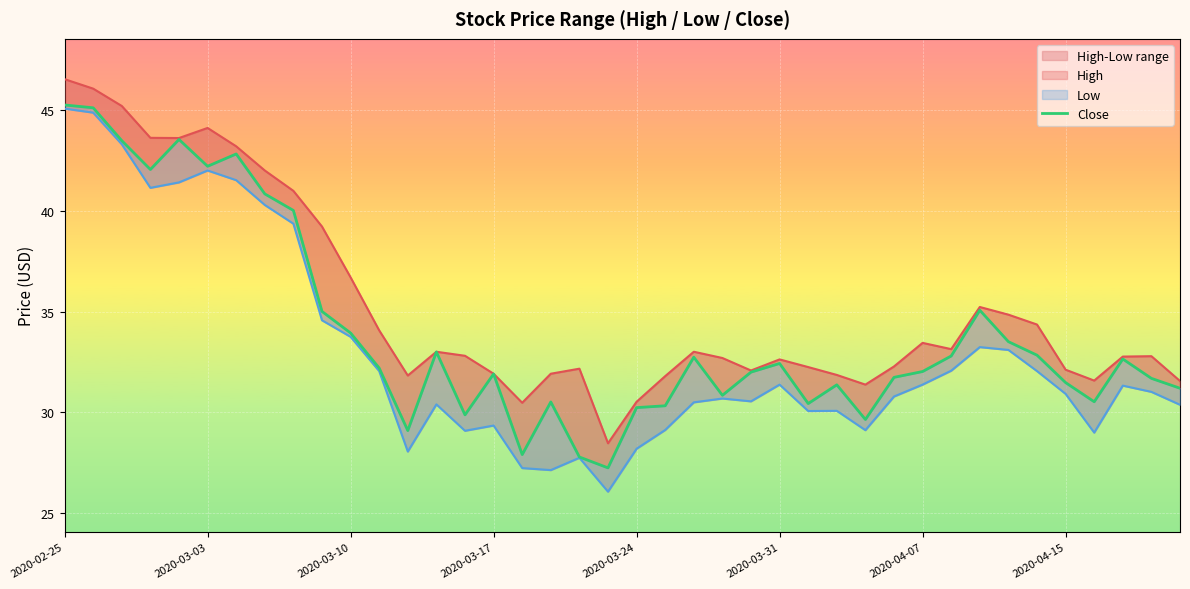

What is the average value of the High series?

35.3